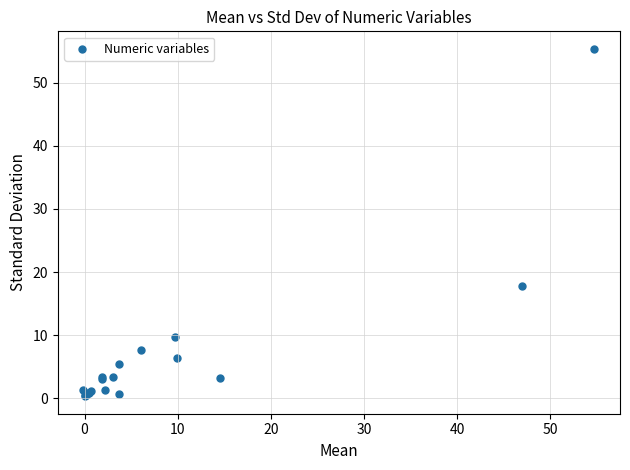

What Y value in the scatter plot is closest to 27?

17.8